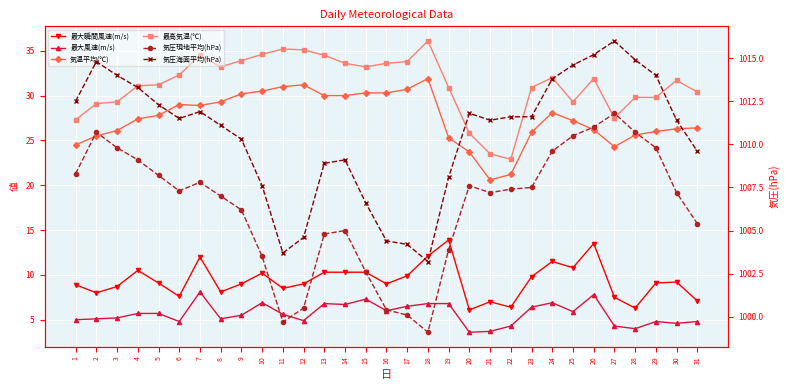

At which category does 最高気温(℃) reach its first local peak?

7